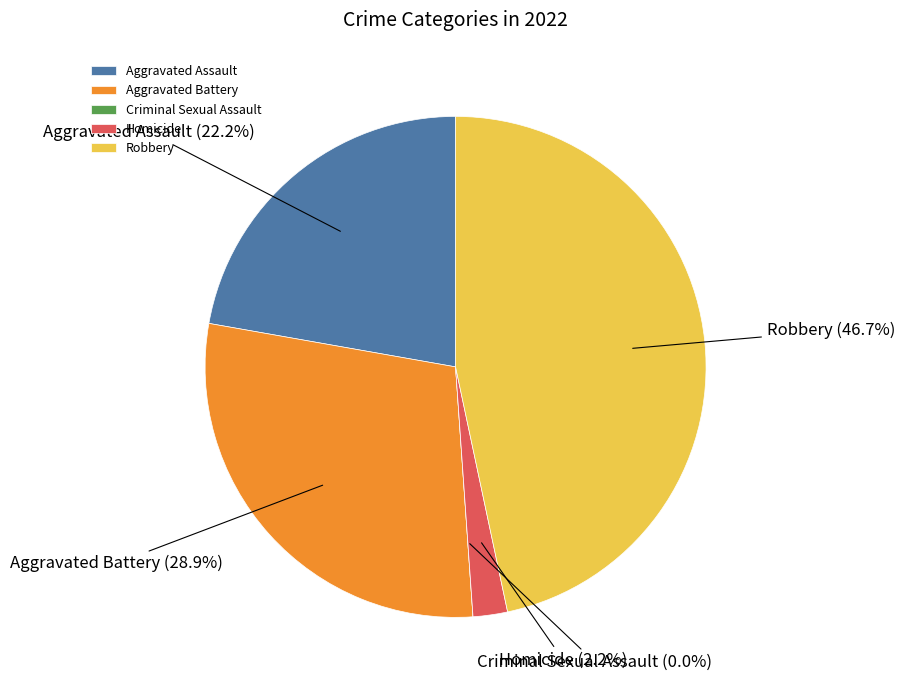

True or false: Aggravated Battery accounts for 29% of the total.

True